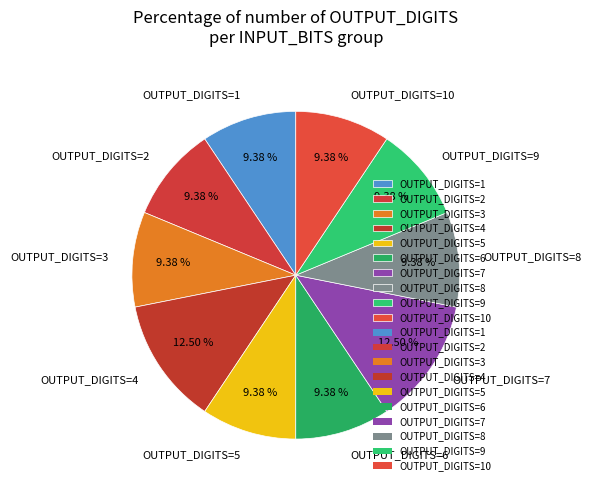

Is OUTPUT_DIGITS=1 the majority of the pie?

No